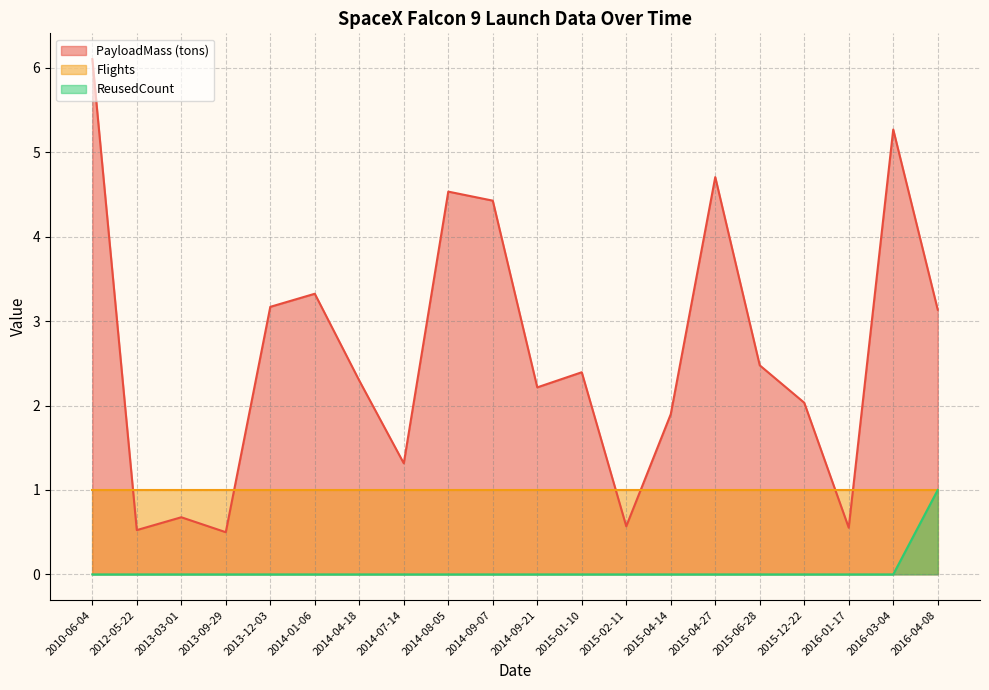

The value of PayloadMass (tons) at 2016-04-08 is 4.6. True or false?

False